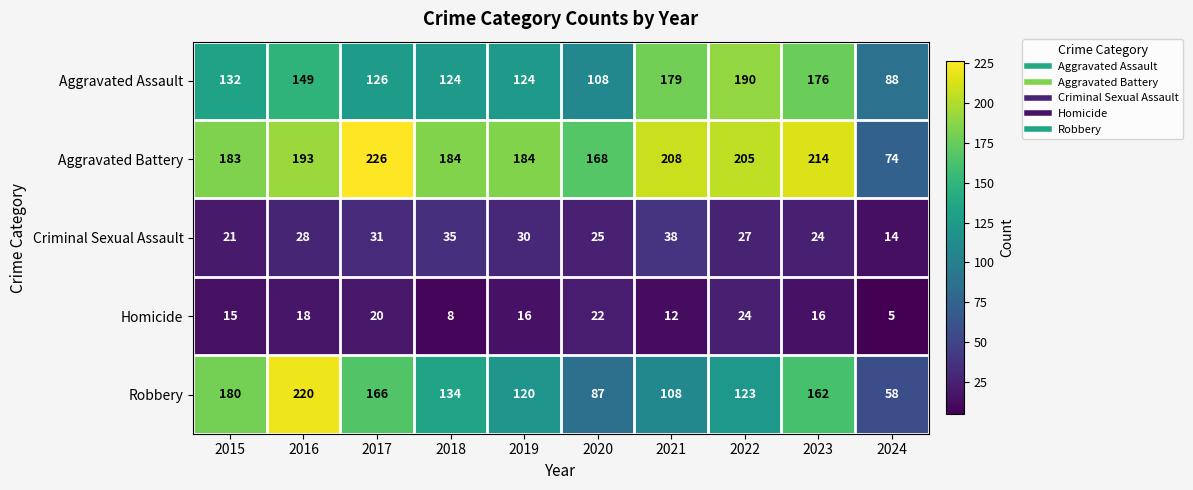

What is the sum of all Homicide values?

156